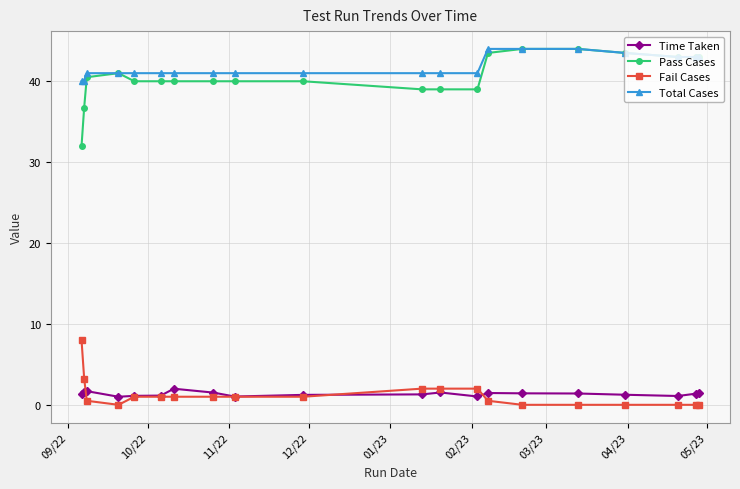

How many distinct data groups are displayed?

4